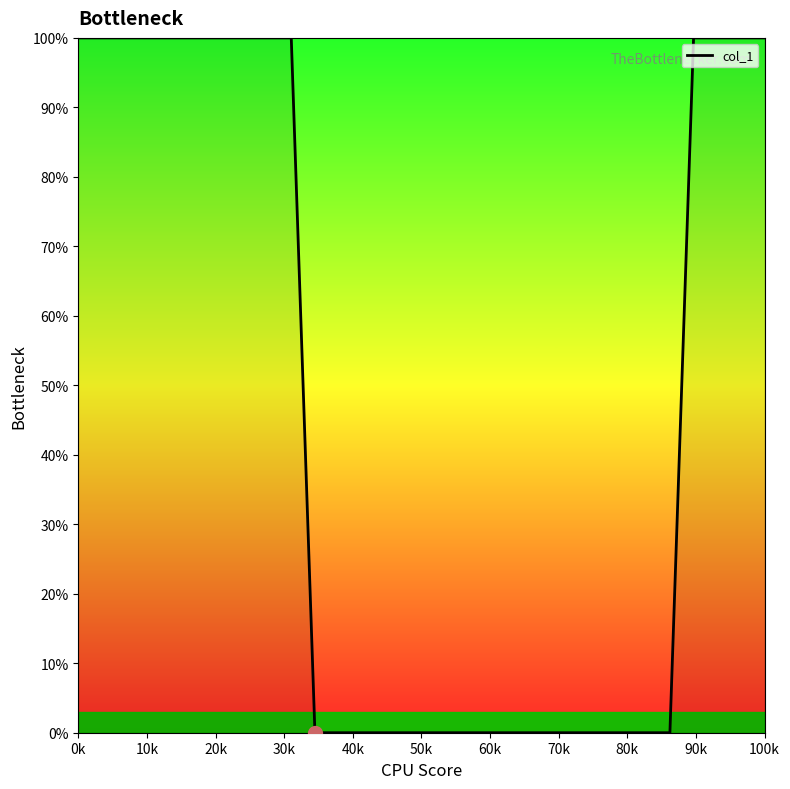

What is the difference between the maximum and minimum values?

100